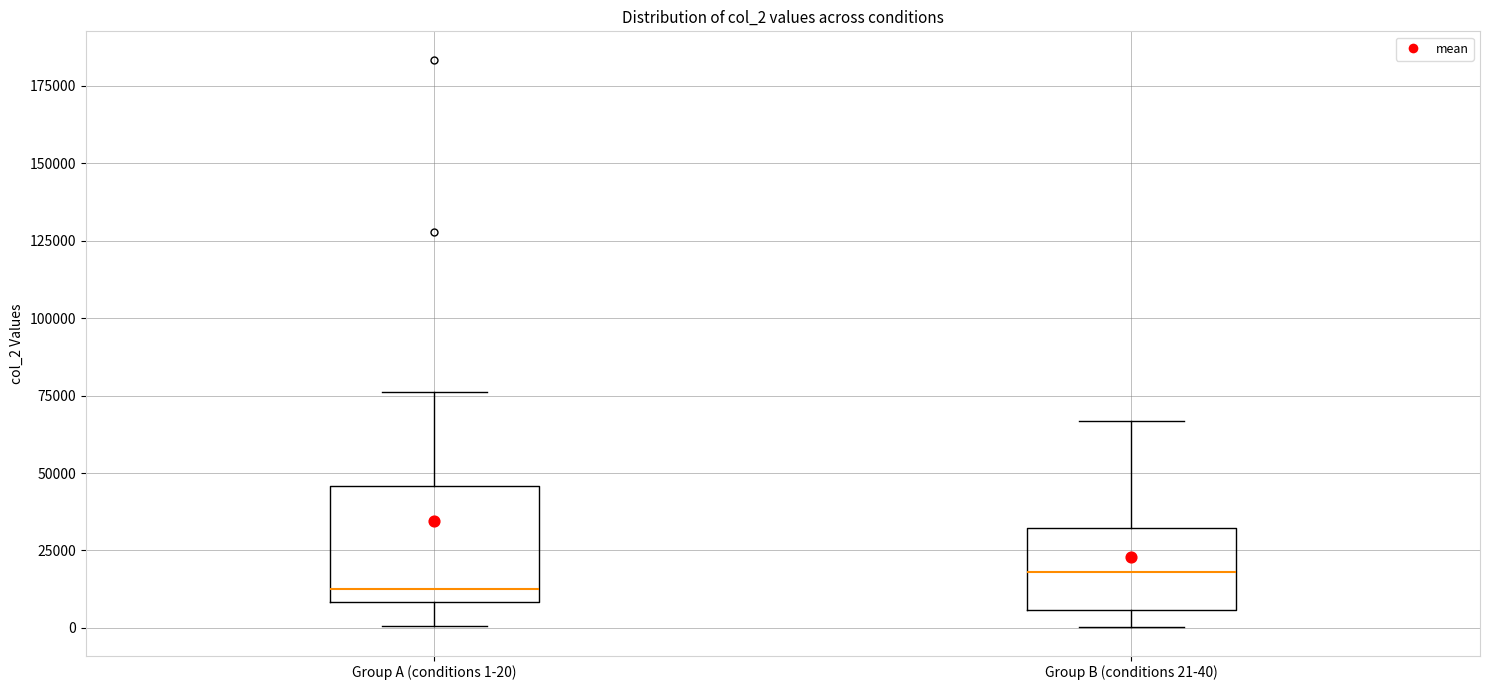

Reading left to right, read every box against the y-axis: the position of its median line, the range the box covers, and the ends of its whiskers. The values are not printed on the chart, so give them approximately, as read against the axis.

Group A (conditions 1-20): median 10000 (just above the box's lower edge), box 10000 to 45000, whiskers 0 to 75000
Group B (conditions 21-40): median 20000, box 5000 to 30000, whiskers 0 to 65000